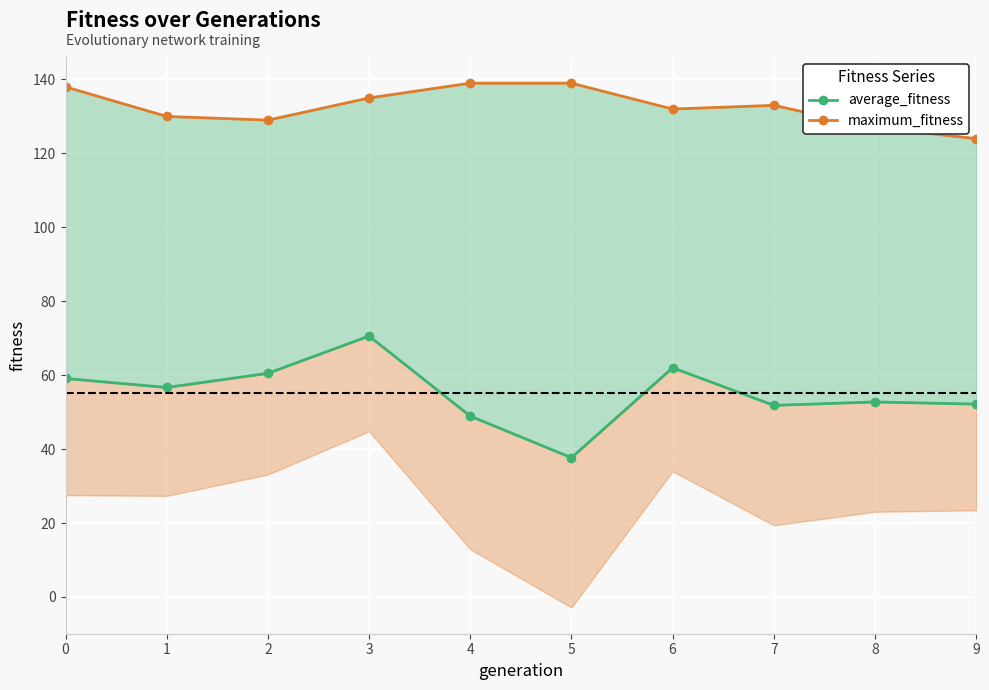

What is the total value across all series at 2?

189.5